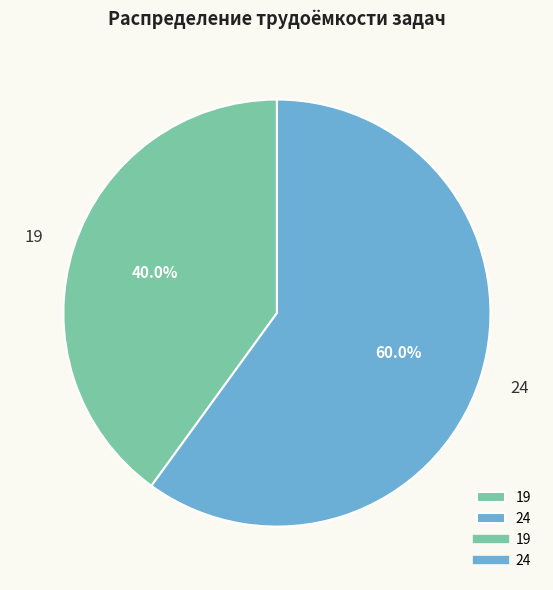

Count the number of slices in the pie.

2